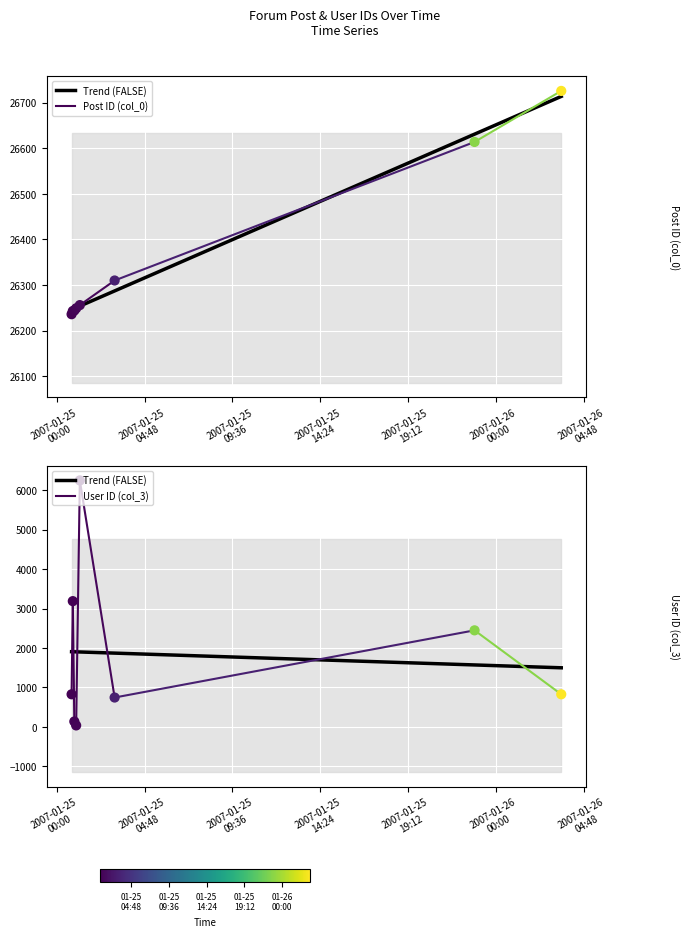

Which series reaches the maximum Y coordinate?

Post ID (col_0)